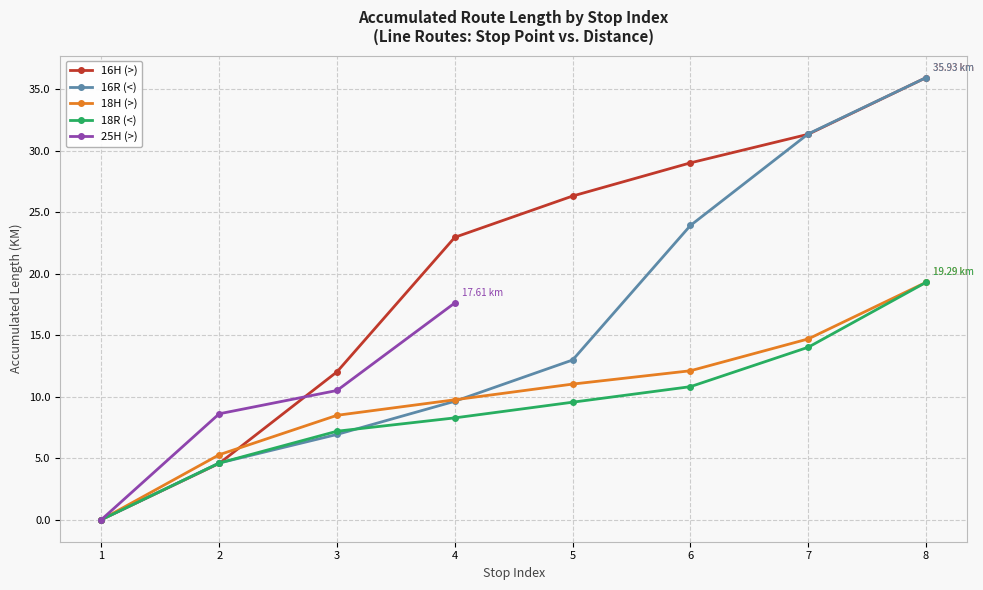

True or false: 16R (<) and 18R (<) intersect in this chart.

True